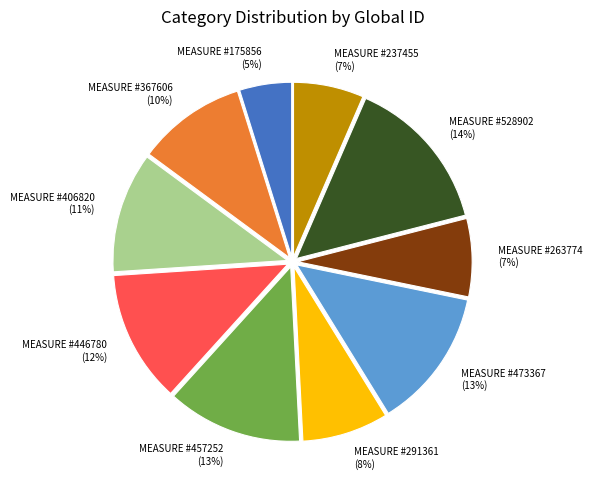

How many segments does this pie chart have?

10